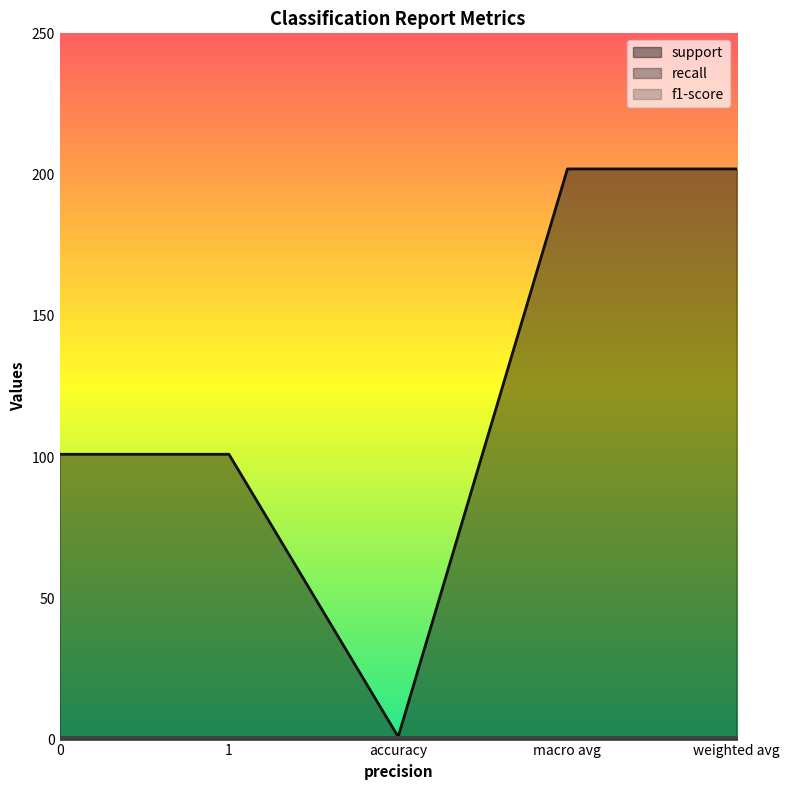

What is the label of the 4th point from the right?

1